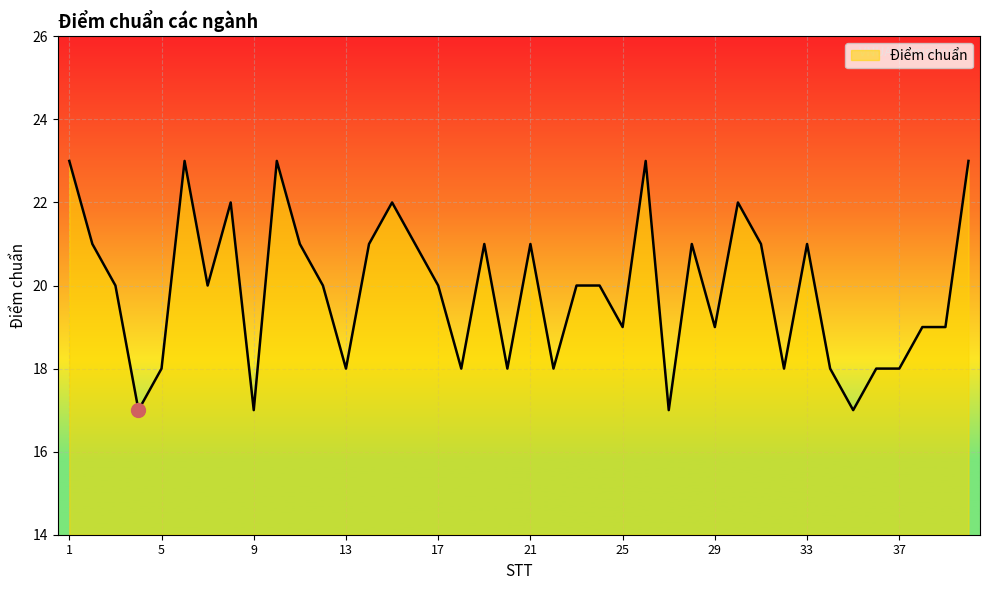

True or false: the data has more than 0 interior local peaks.

True